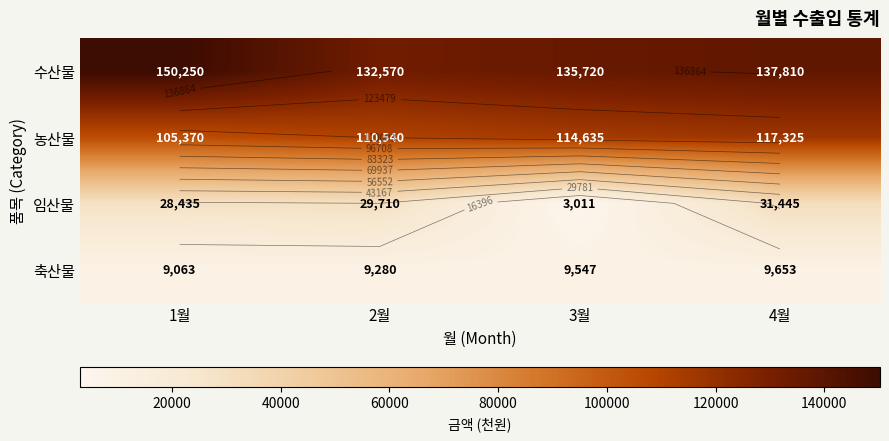

Which series has the largest range (max minus min)?

임산물